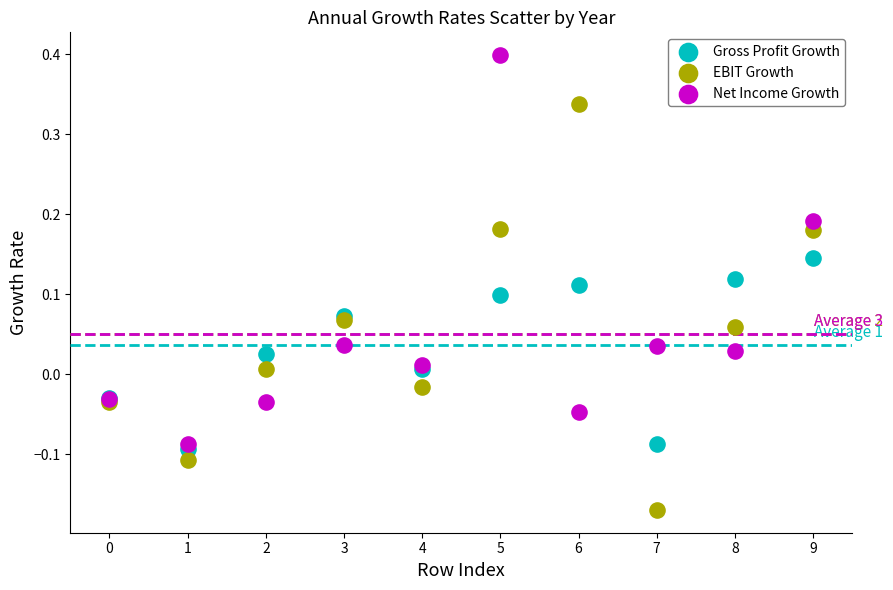

What are all the series names shown in the legend?

Gross Profit Growth, EBIT Growth, Net Income Growth